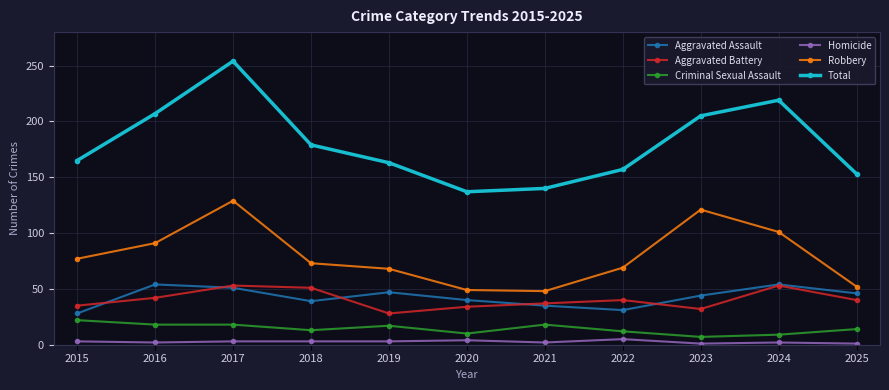

In Total, how many points are lower than both neighbors (excluding endpoints)?

1